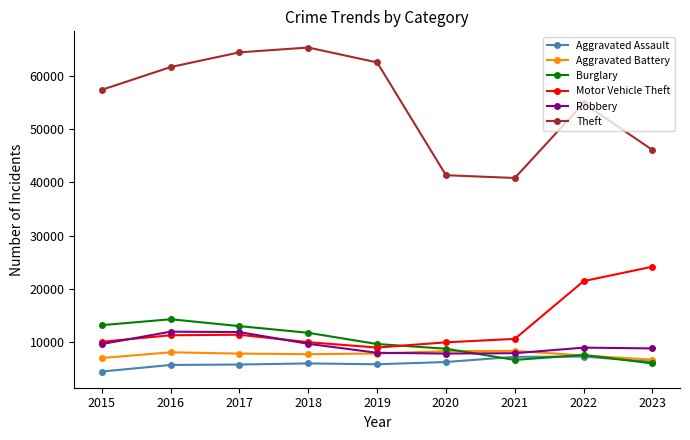

How many data points does each series have?

9